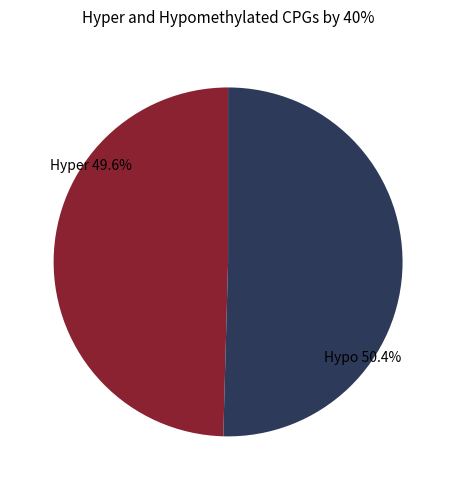

Between Hypo 50.4% and Hyper 49.6%, which is larger?

Hypo 50.4%